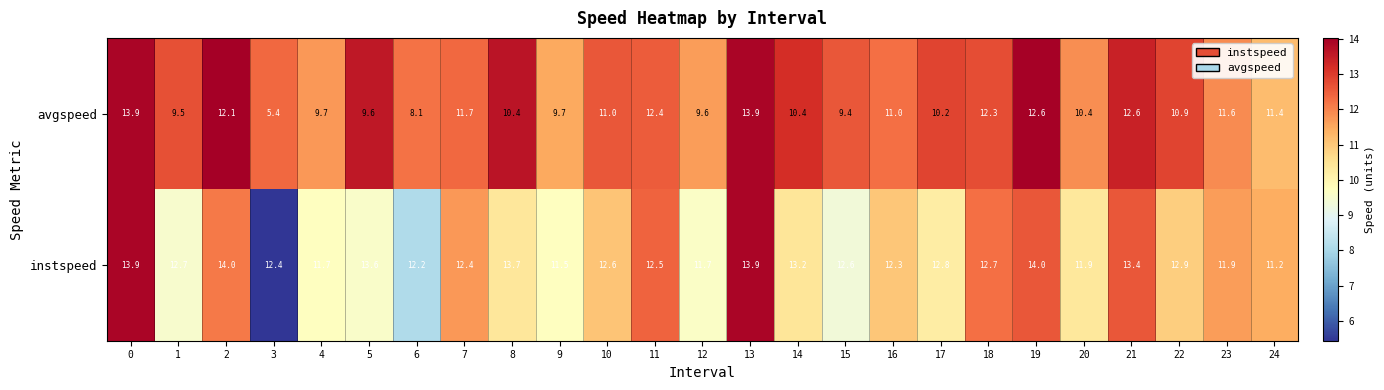

What is the sum of the instspeed values at 6 and 2?

26.2